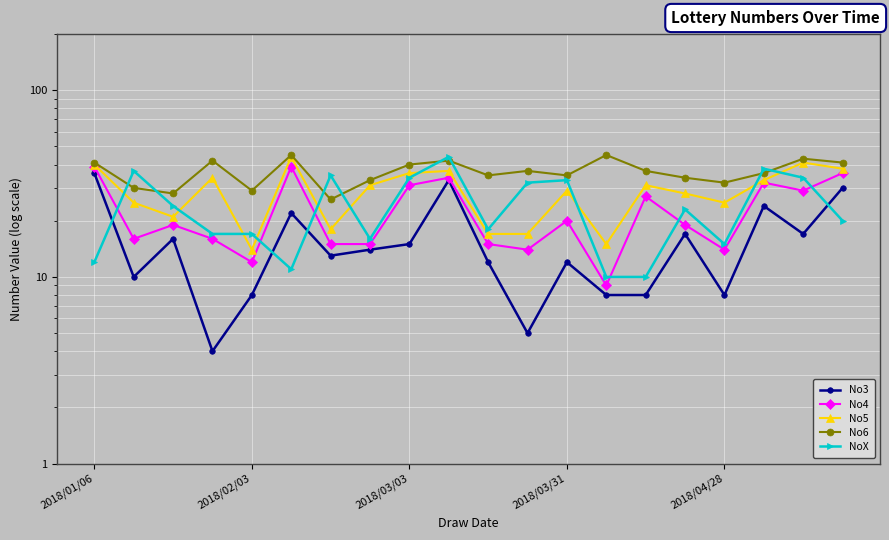

The No6 series shows 21 at 15. True or false?

False